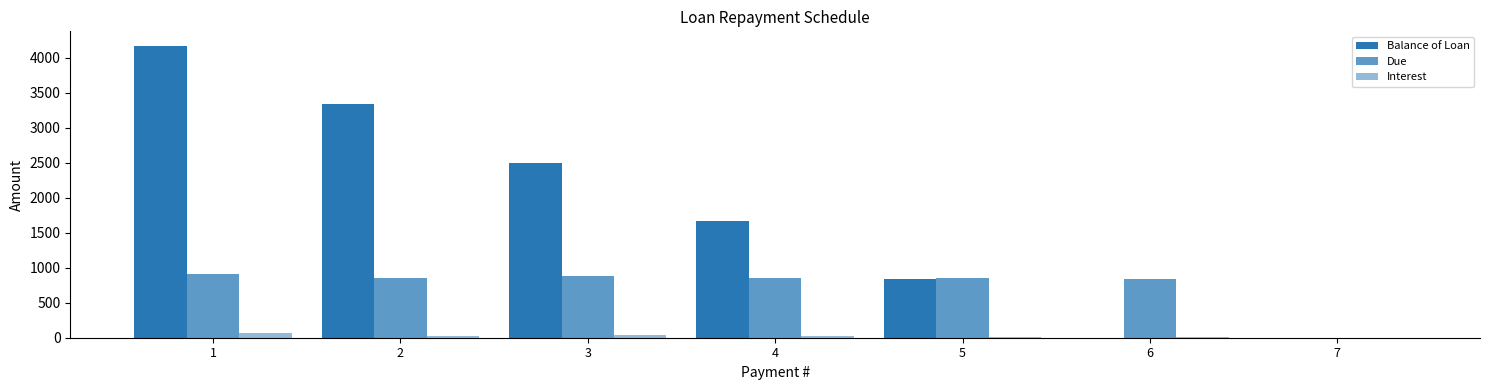

Are the bars grouped side by side (vs. stacked)?

Yes